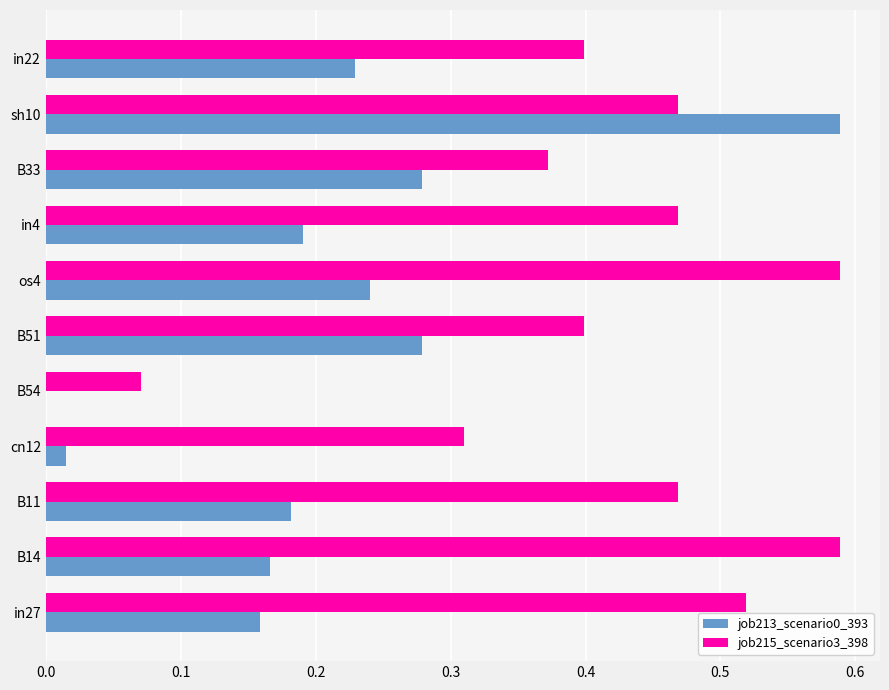

At which label does job213_scenario0_393 reach its peak?

sh10